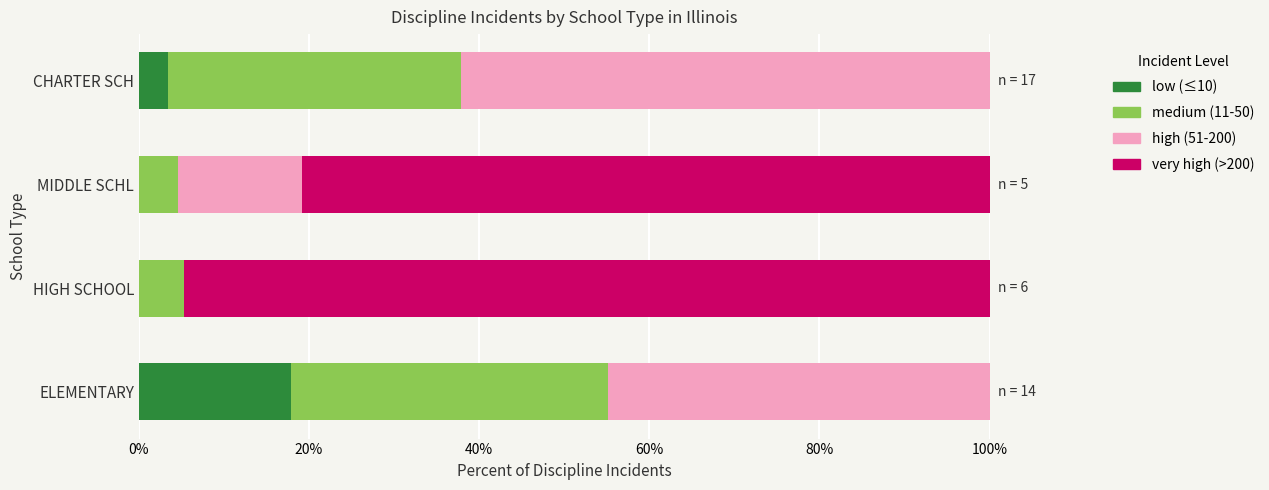

What is the total value across all series at HIGH SCHOOL?

100.0